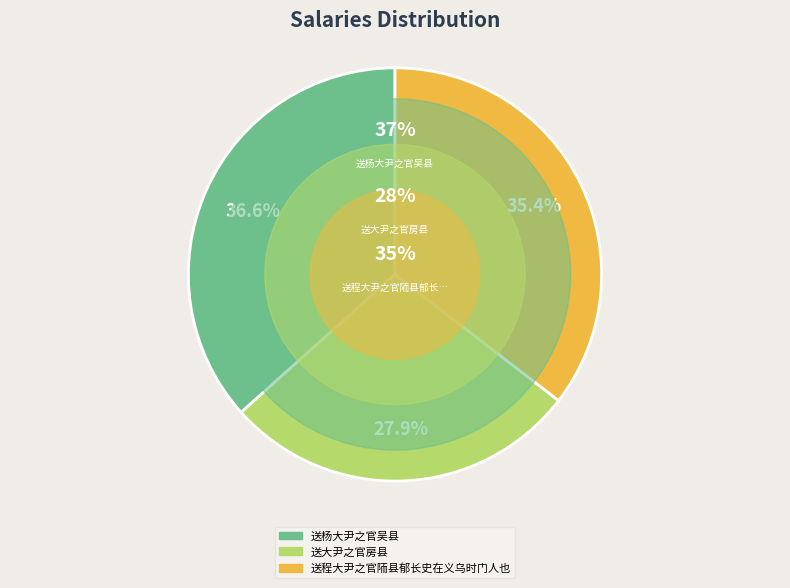

The 送杨大尹之官吴县 slice represents 32% of the pie. True or false?

False